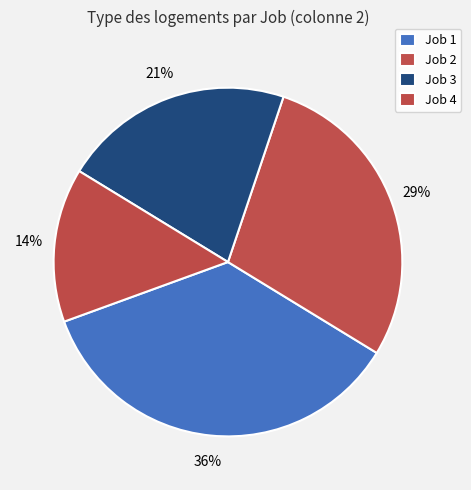

What percentage is the Job 2 slice, to the nearest percent?

29%